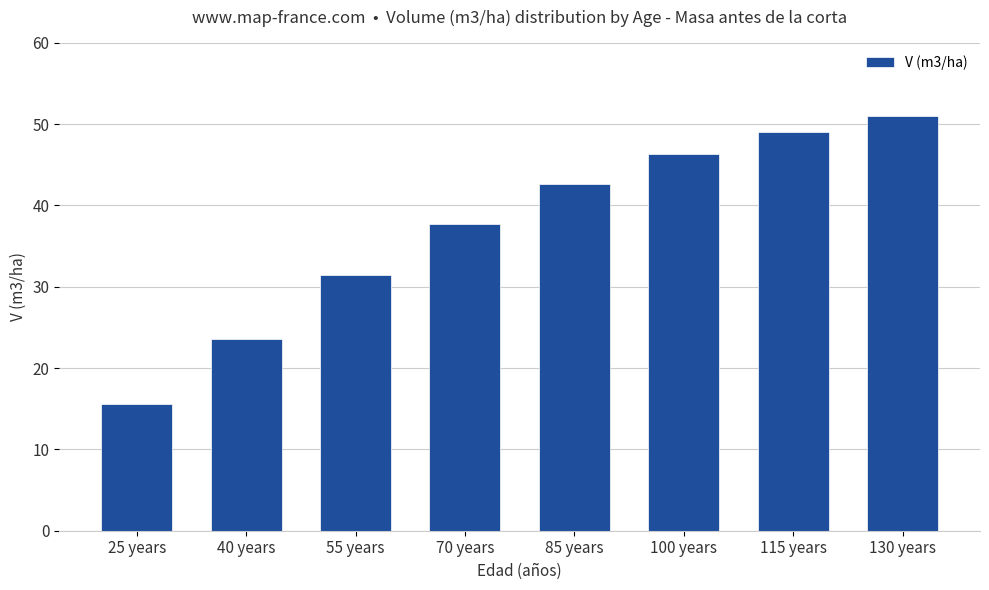

List the labels in order of value, smallest first.

25 years, 40 years, 55 years, 70 years, 85 years, 100 years, 115 years, 130 years